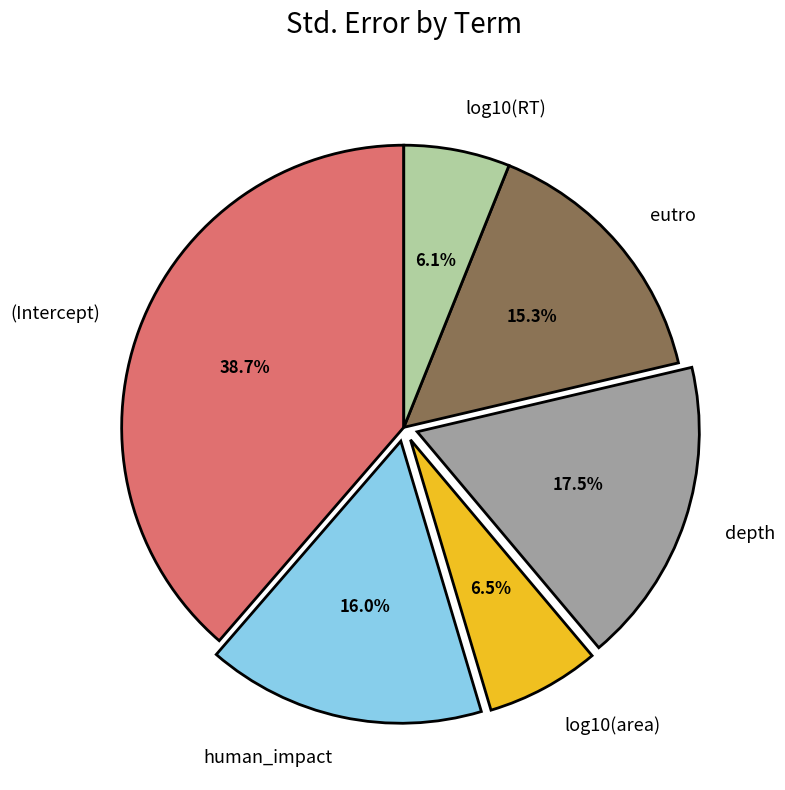

What is the largest slice in the pie chart?

(Intercept)